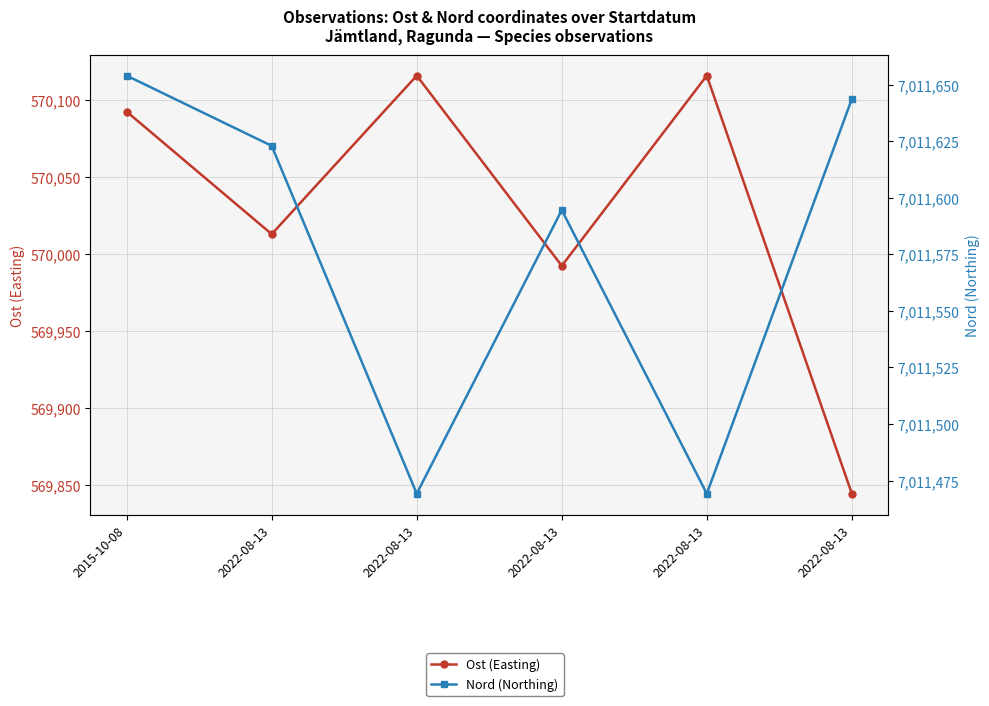

True or false: Nord (Northing) and Ost (Easting) intersect in this chart.

False